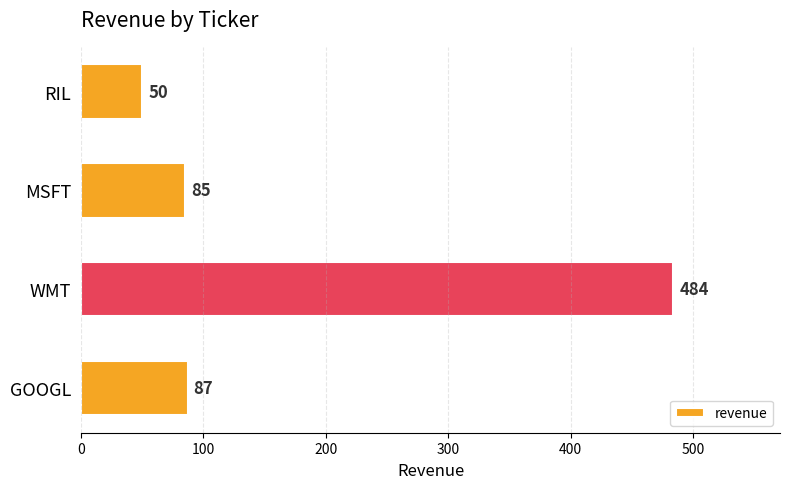

The chart shows a value of 50 at RIL. True or false?

True